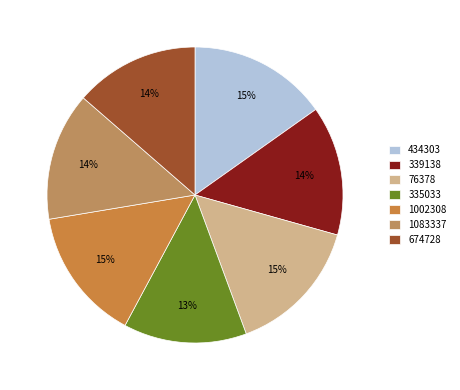

Count the number of slices in the pie.

7